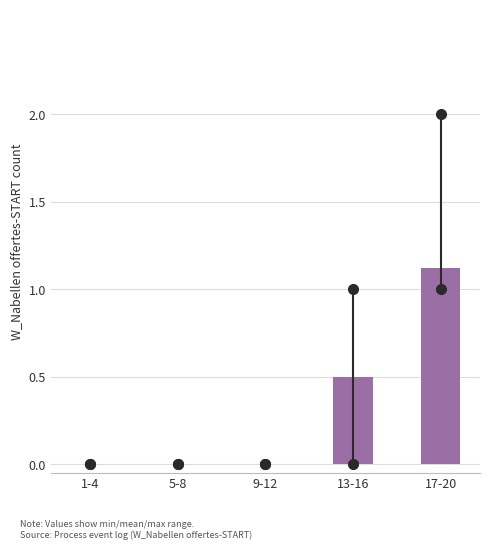

Reading right to left, transcribe all the data shown in this chart.

17-20=1.1	13-16=0.5	9-12=0.0	5-8=0.0	1-4=0.0